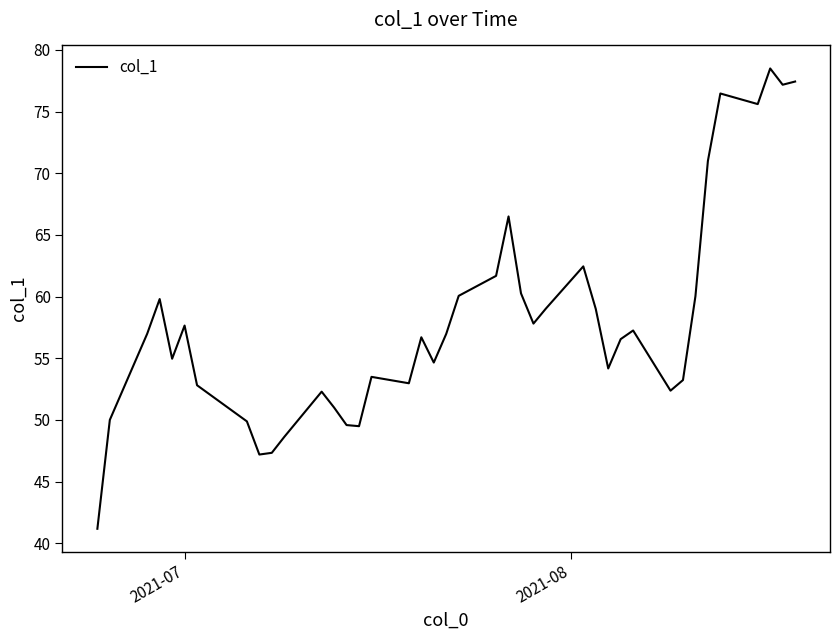

How many series are shown in this chart?

1